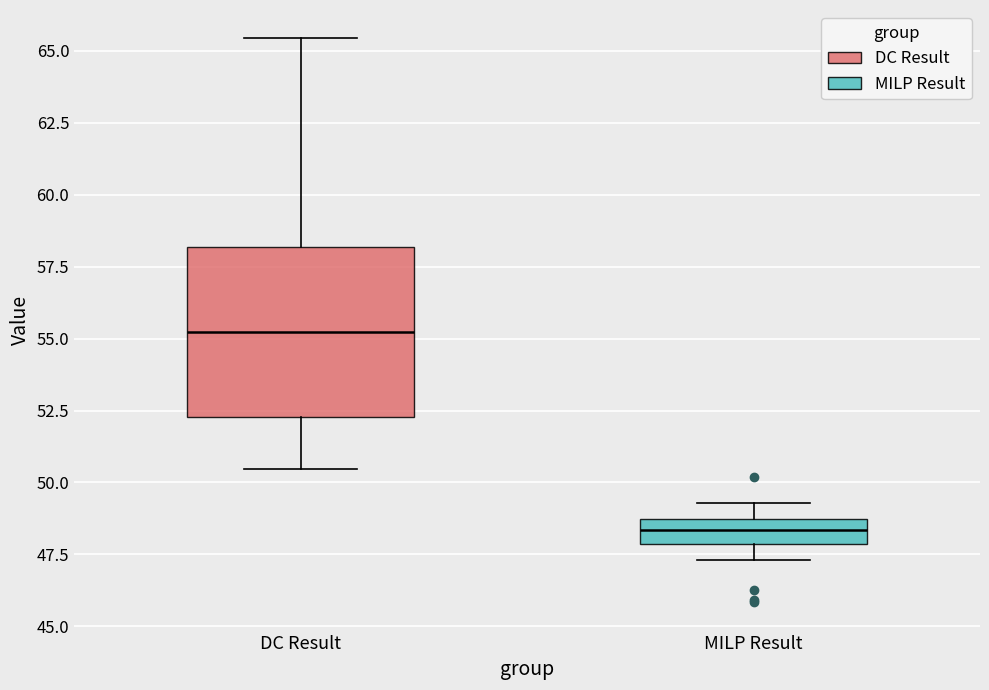

Reading left to right, read every box against the y-axis: the position of its median line, the range the box covers, and the ends of its whiskers. The values are not printed on the chart, so give them approximately, as read against the axis.

DC Result: median 55.0, box 52.5 to 58.0, whiskers 50.5 to 65.5
MILP Result: median 48.5 (inside the box), box 48.0 to 48.5, whiskers 47.5 to 49.5